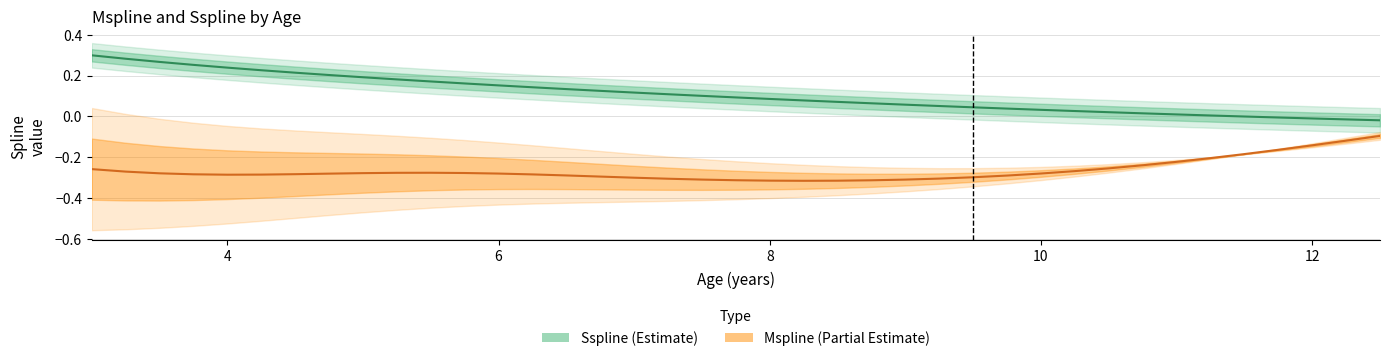

What is the smallest value displayed?

-0.3